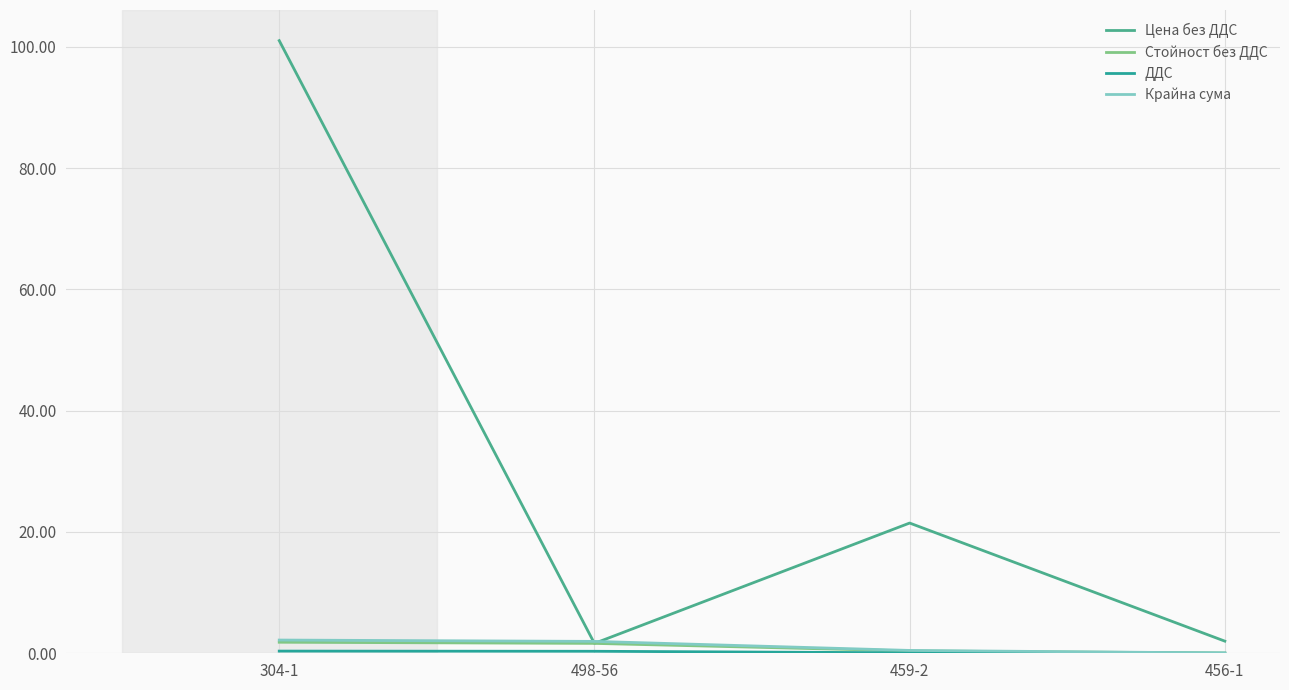

What is the maximum value for Крайна сума?

2.2